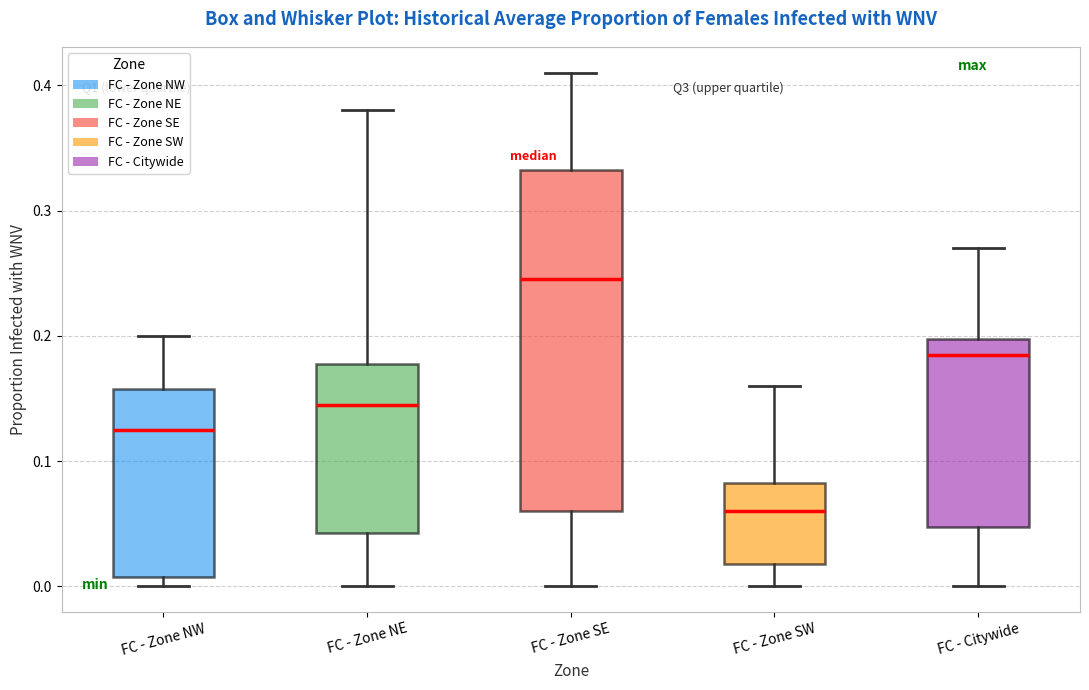

Which box has the lowest median line?

FC - Zone SW